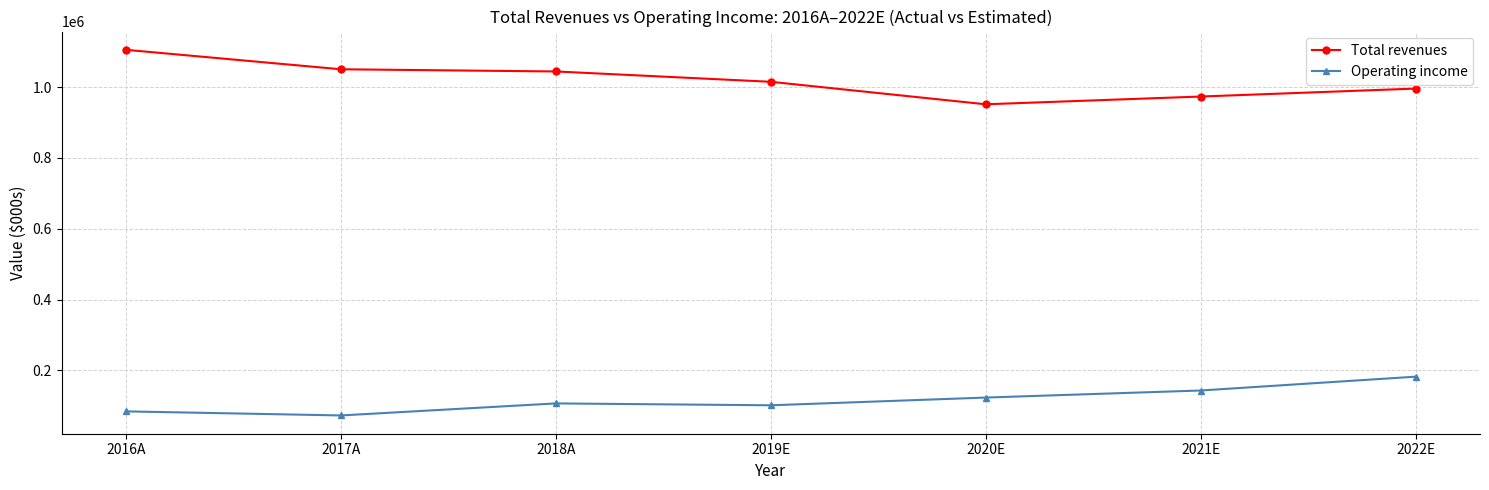

At how many categories does at least one series exceed 128299?

7